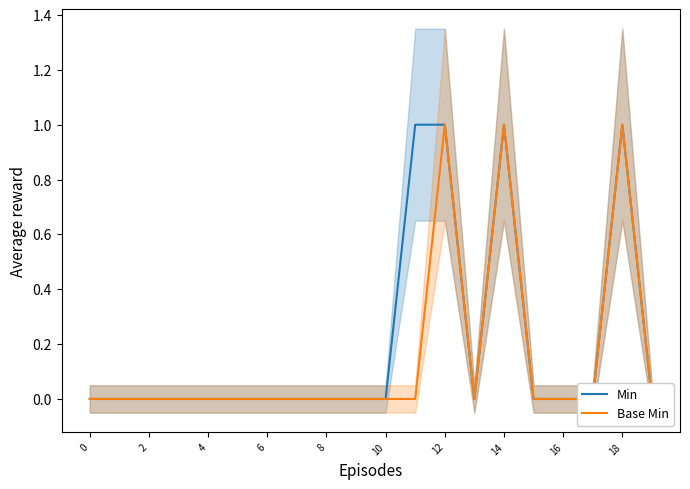

Does the chart display data point markers on the line(s)?

No